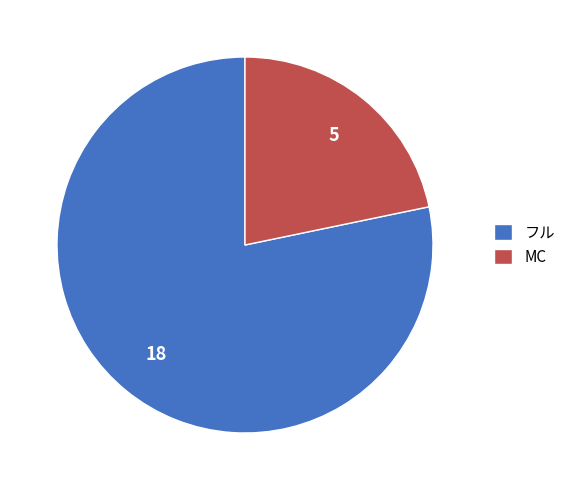

Which slice represents more than half of the pie?

フル